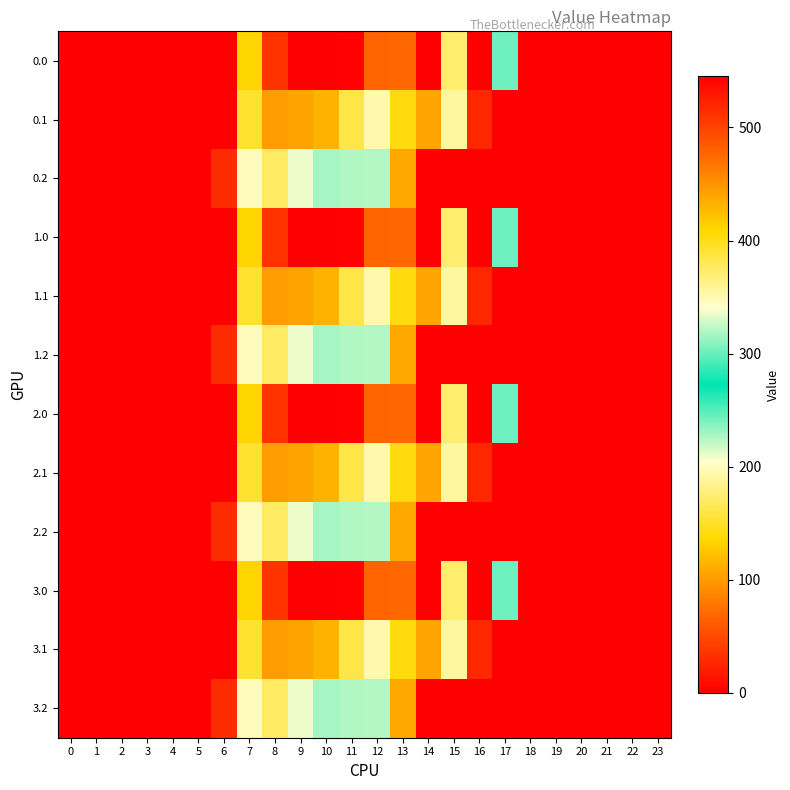

Reading right to left, transcribe all the data shown in this chart.

0.0: 23=0.0	22=0.0	21=0.0	20=0.0	19=0.0	18=0.0	17=243.5	16=545.4	15=172.8	14=0.3	13=70.2	12=477.2	11=544.3	10=0.0	9=0.0	8=35.0	7=134.3	6=0.0	5=0.0	4=0.0	3=0.0	2=0.0	1=0.0	0=0.0
0.1: 23=0.0	22=0.0	21=0.0	20=0.0	19=0.0	18=0.0	17=0.0	16=26.8	15=190.4	14=105.5	13=141.2	12=350.8	11=384.7	10=114.0	9=104.8	8=102.3	7=153.2	6=0.0	5=0.0	4=0.0	3=0.0	2=0.0	1=0.0	0=0.0
0.2: 23=0.0	22=0.0	21=0.0	20=0.0	19=0.0	18=0.0	17=0.0	16=0.0	15=0.0	14=0.0	13=107.8	12=224.3	11=225.2	10=228.0	9=209.6	8=169.5	7=199.0	6=29.3	5=0.0	4=0.0	3=0.0	2=0.0	1=0.0	0=0.0
1.0: 23=0.0	22=0.0	21=0.0	20=0.0	19=0.0	18=0.0	17=243.5	16=545.4	15=172.8	14=0.3	13=70.2	12=477.2	11=544.3	10=0.0	9=0.0	8=35.0	7=134.3	6=0.0	5=0.0	4=0.0	3=0.0	2=0.0	1=0.0	0=0.0
1.1: 23=0.0	22=0.0	21=0.0	20=0.0	19=0.0	18=0.0	17=0.0	16=26.8	15=190.4	14=105.5	13=141.2	12=350.8	11=384.7	10=114.0	9=104.8	8=102.3	7=153.2	6=0.0	5=0.0	4=0.0	3=0.0	2=0.0	1=0.0	0=0.0
1.2: 23=0.0	22=0.0	21=0.0	20=0.0	19=0.0	18=0.0	17=0.0	16=0.0	15=0.0	14=0.0	13=107.8	12=224.3	11=225.2	10=228.0	9=209.6	8=169.5	7=199.0	6=29.3	5=0.0	4=0.0	3=0.0	2=0.0	1=0.0	0=0.0
2.0: 23=0.0	22=0.0	21=0.0	20=0.0	19=0.0	18=0.0	17=243.5	16=545.4	15=172.8	14=0.3	13=70.2	12=477.2	11=544.3	10=0.0	9=0.0	8=35.0	7=134.3	6=0.0	5=0.0	4=0.0	3=0.0	2=0.0	1=0.0	0=0.0
2.1: 23=0.0	22=0.0	21=0.0	20=0.0	19=0.0	18=0.0	17=0.0	16=26.8	15=190.4	14=105.5	13=141.2	12=350.8	11=384.7	10=114.0	9=104.8	8=102.3	7=153.2	6=0.0	5=0.0	4=0.0	3=0.0	2=0.0	1=0.0	0=0.0
2.2: 23=0.0	22=0.0	21=0.0	20=0.0	19=0.0	18=0.0	17=0.0	16=0.0	15=0.0	14=0.0	13=107.8	12=224.3	11=225.2	10=228.0	9=209.6	8=169.5	7=199.0	6=29.3	5=0.0	4=0.0	3=0.0	2=0.0	1=0.0	0=0.0
3.0: 23=0.0	22=0.0	21=0.0	20=0.0	19=0.0	18=0.0	17=243.5	16=545.4	15=172.8	14=0.3	13=70.2	12=477.2	11=544.3	10=0.0	9=0.0	8=35.0	7=134.3	6=0.0	5=0.0	4=0.0	3=0.0	2=0.0	1=0.0	0=0.0
3.1: 23=0.0	22=0.0	21=0.0	20=0.0	19=0.0	18=0.0	17=0.0	16=26.8	15=190.4	14=105.5	13=141.2	12=350.8	11=384.7	10=114.0	9=104.8	8=102.3	7=153.2	6=0.0	5=0.0	4=0.0	3=0.0	2=0.0	1=0.0	0=0.0
3.2: 23=0.0	22=0.0	21=0.0	20=0.0	19=0.0	18=0.0	17=0.0	16=0.0	15=0.0	14=0.0	13=107.8	12=224.3	11=225.2	10=228.0	9=209.6	8=169.5	7=199.0	6=29.3	5=0.0	4=0.0	3=0.0	2=0.0	1=0.0	0=0.0